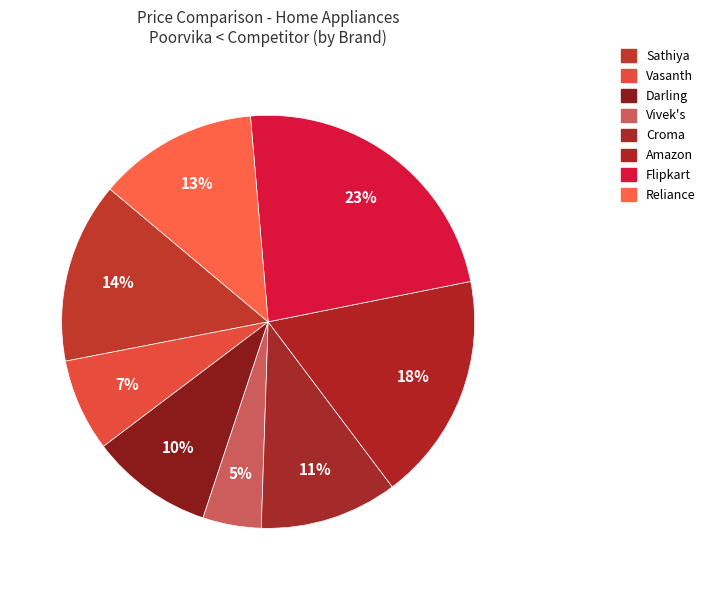

The Reliance slice represents 6% of the pie. True or false?

False